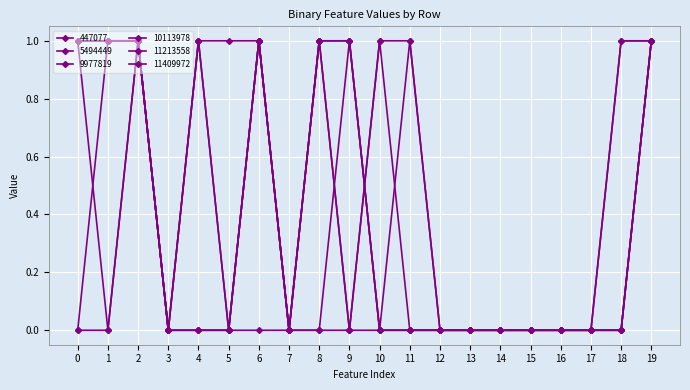

How many categories are shown in the chart?

20